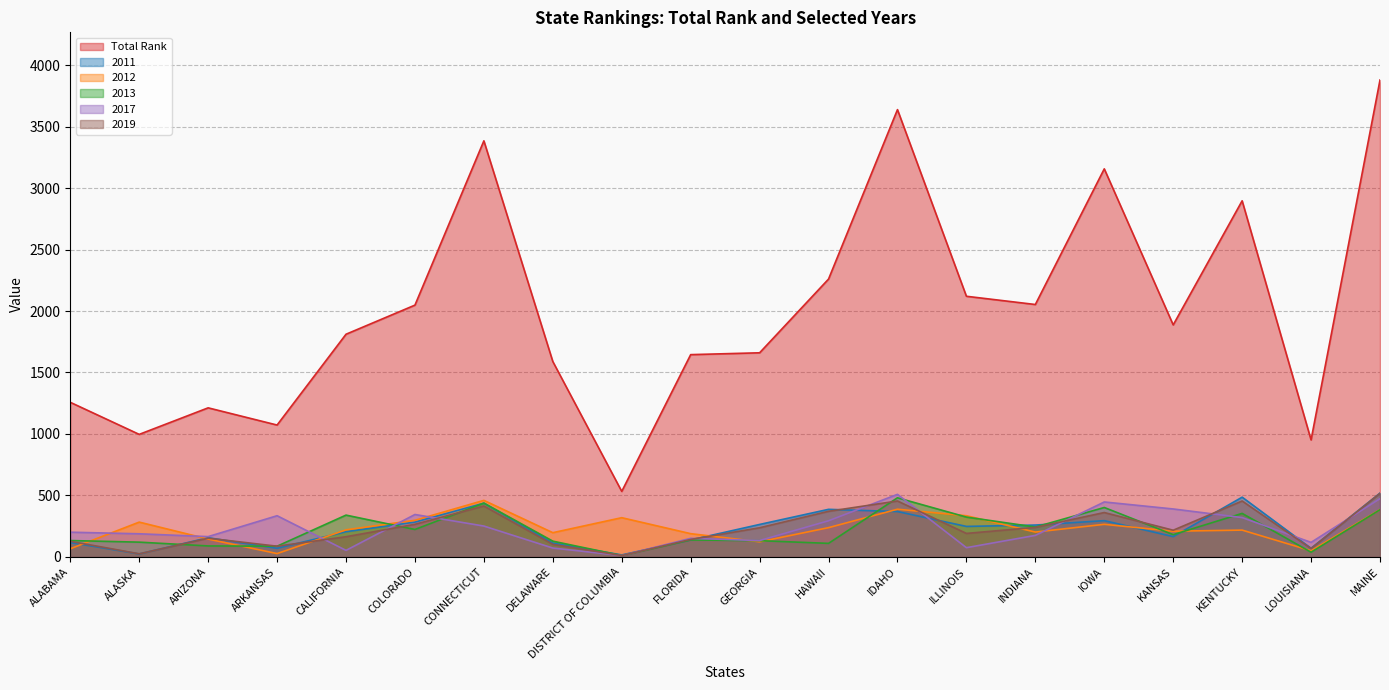

What are all the series names shown in the legend?

Total Rank, 2011, 2012, 2013, 2017, 2019